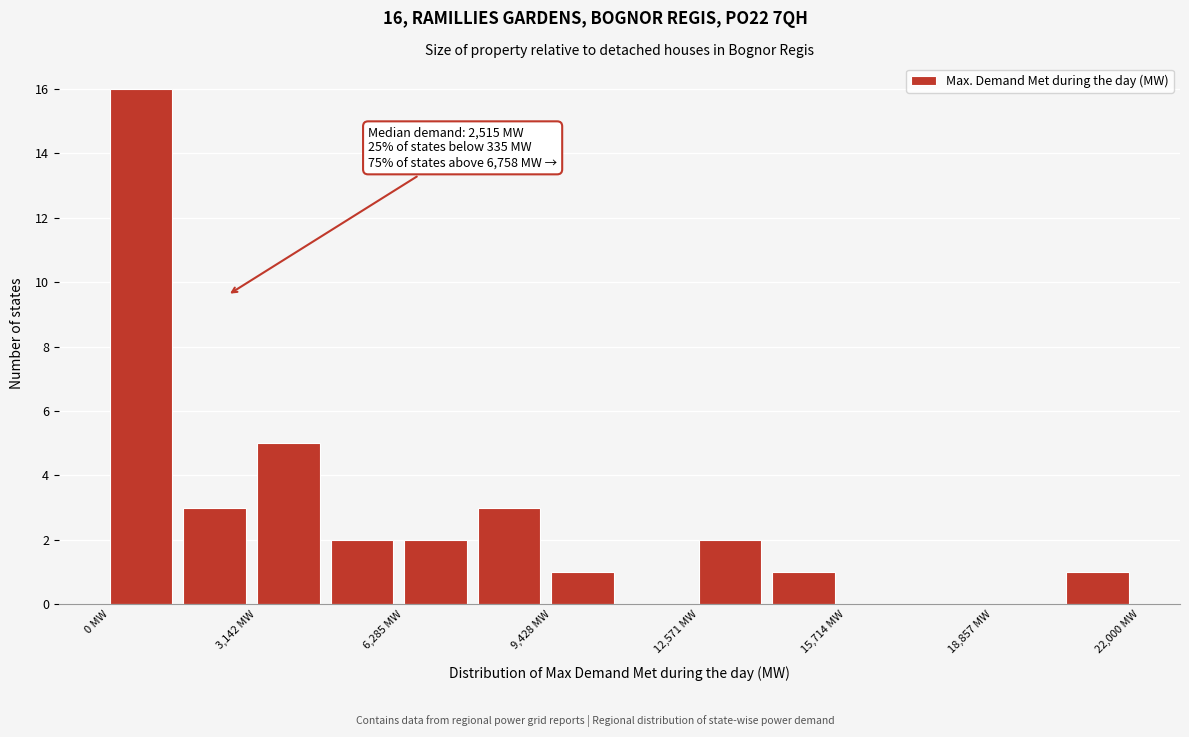

Around what value on the x-axis is the tallest bar? Give the approximate position of its centre, as read against the axis.

500